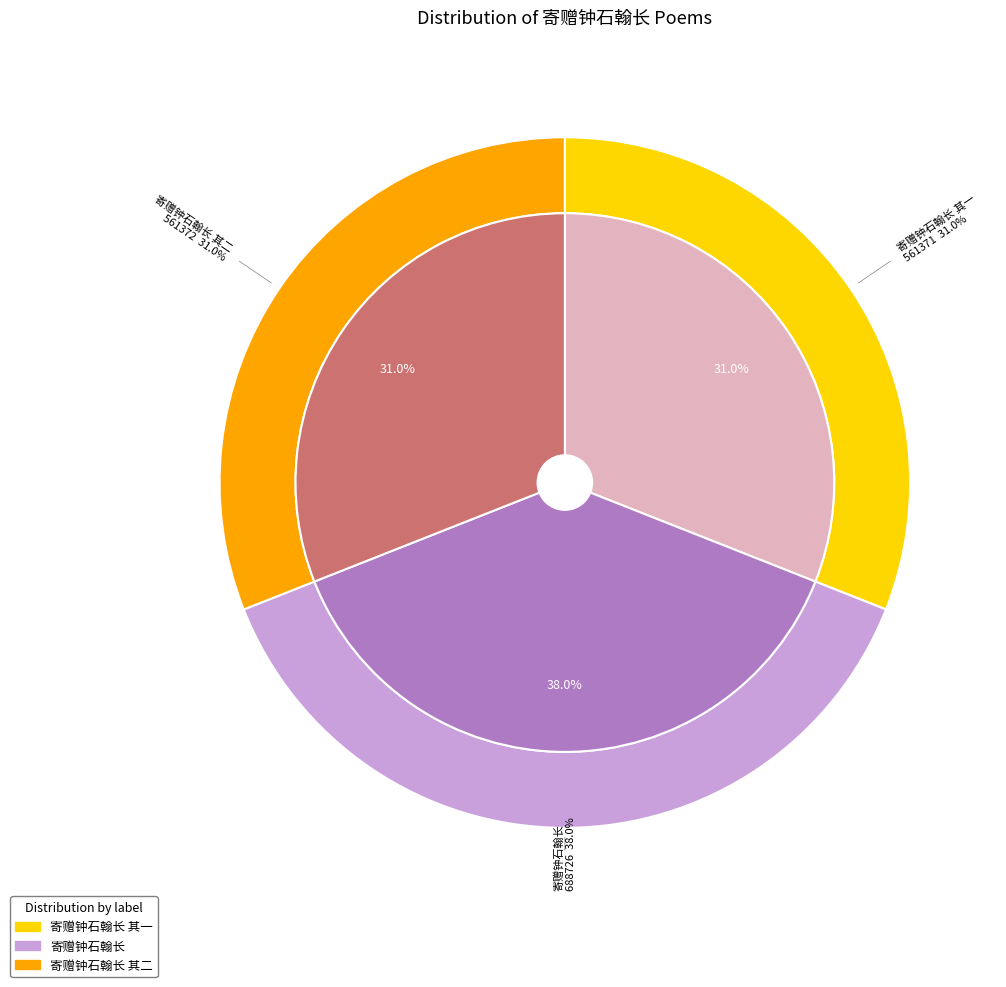

Is there a majority slice in this chart?

No